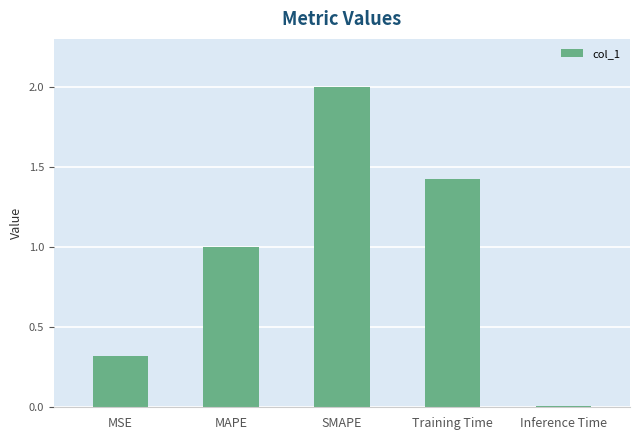

The value at SMAPE is 2.0. True or false?

True